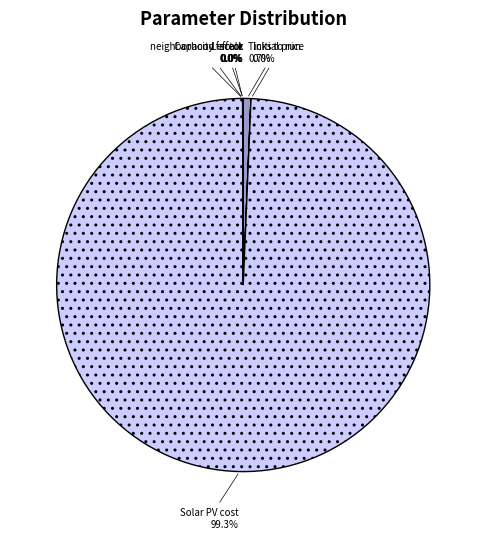

How much of the chart is everything except Solar PV cost 99.3%?

0.7%